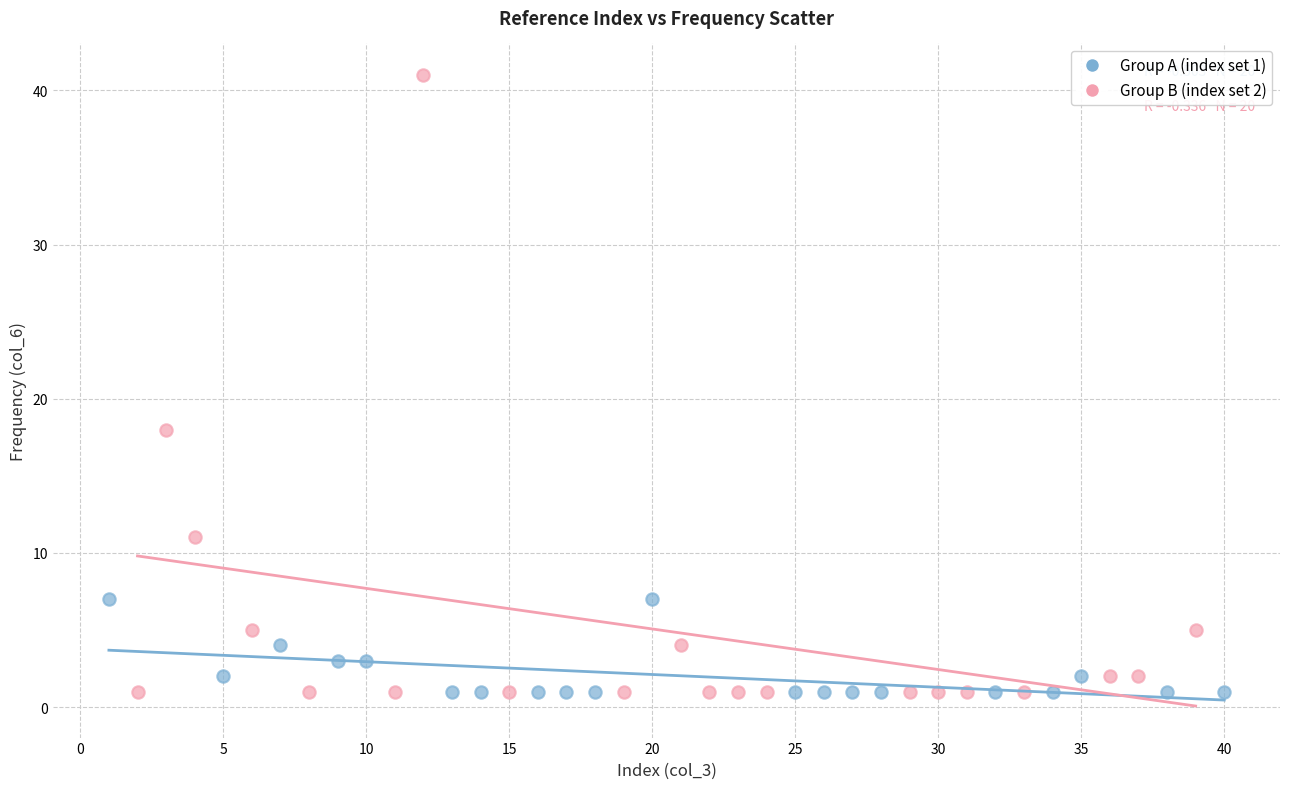

Which series has the largest Y range (max minus min)?

Group B (index set 2)